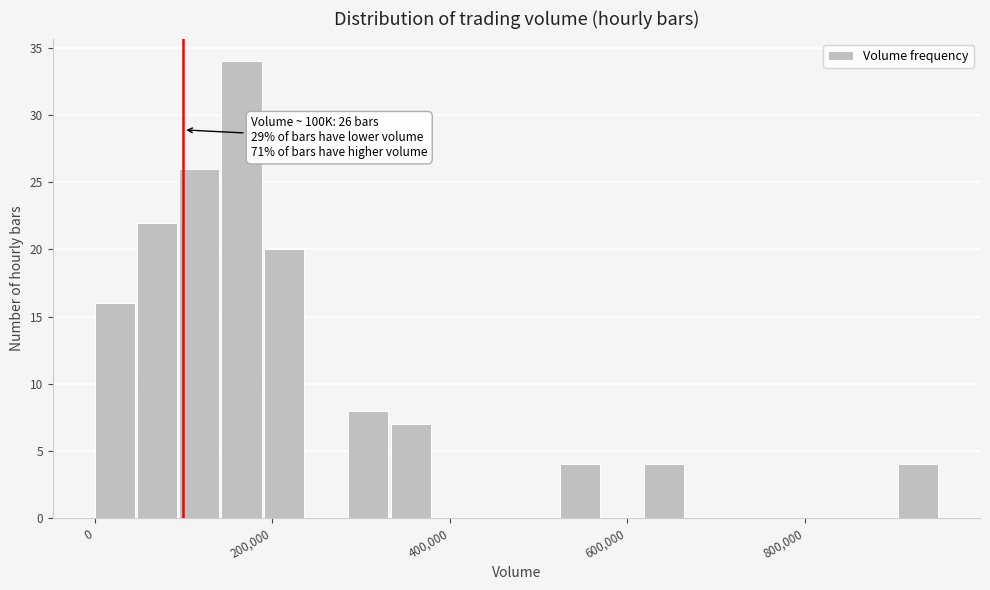

Read against the x-axis, roughly where is the centre of the tallest bar?

160000